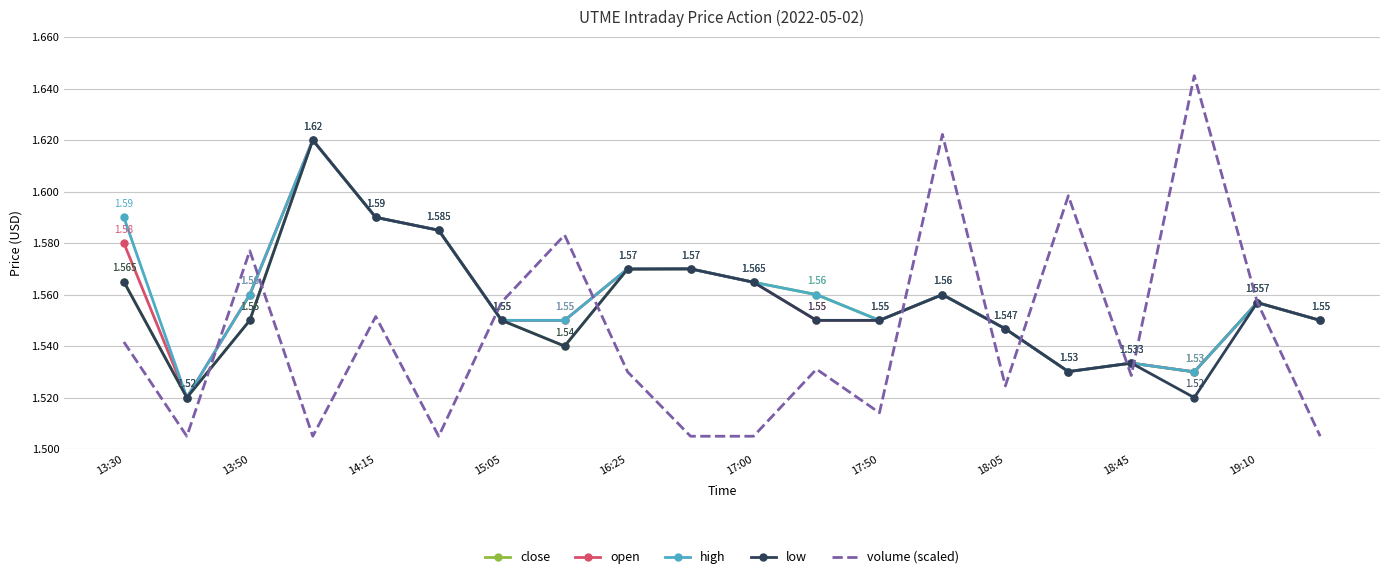

Which series has the largest range (max minus min)?

volume (scaled)